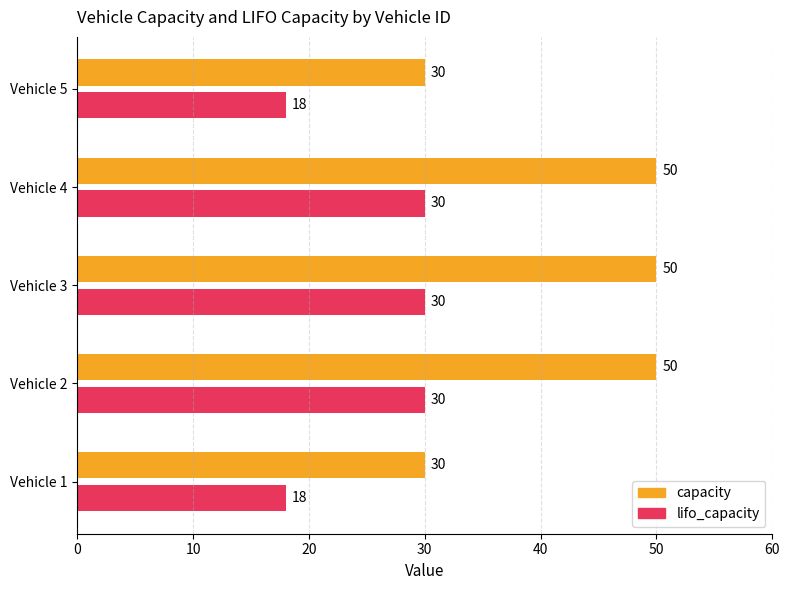

True or false: lifo_capacity has a value of 18 at Vehicle 5.

True